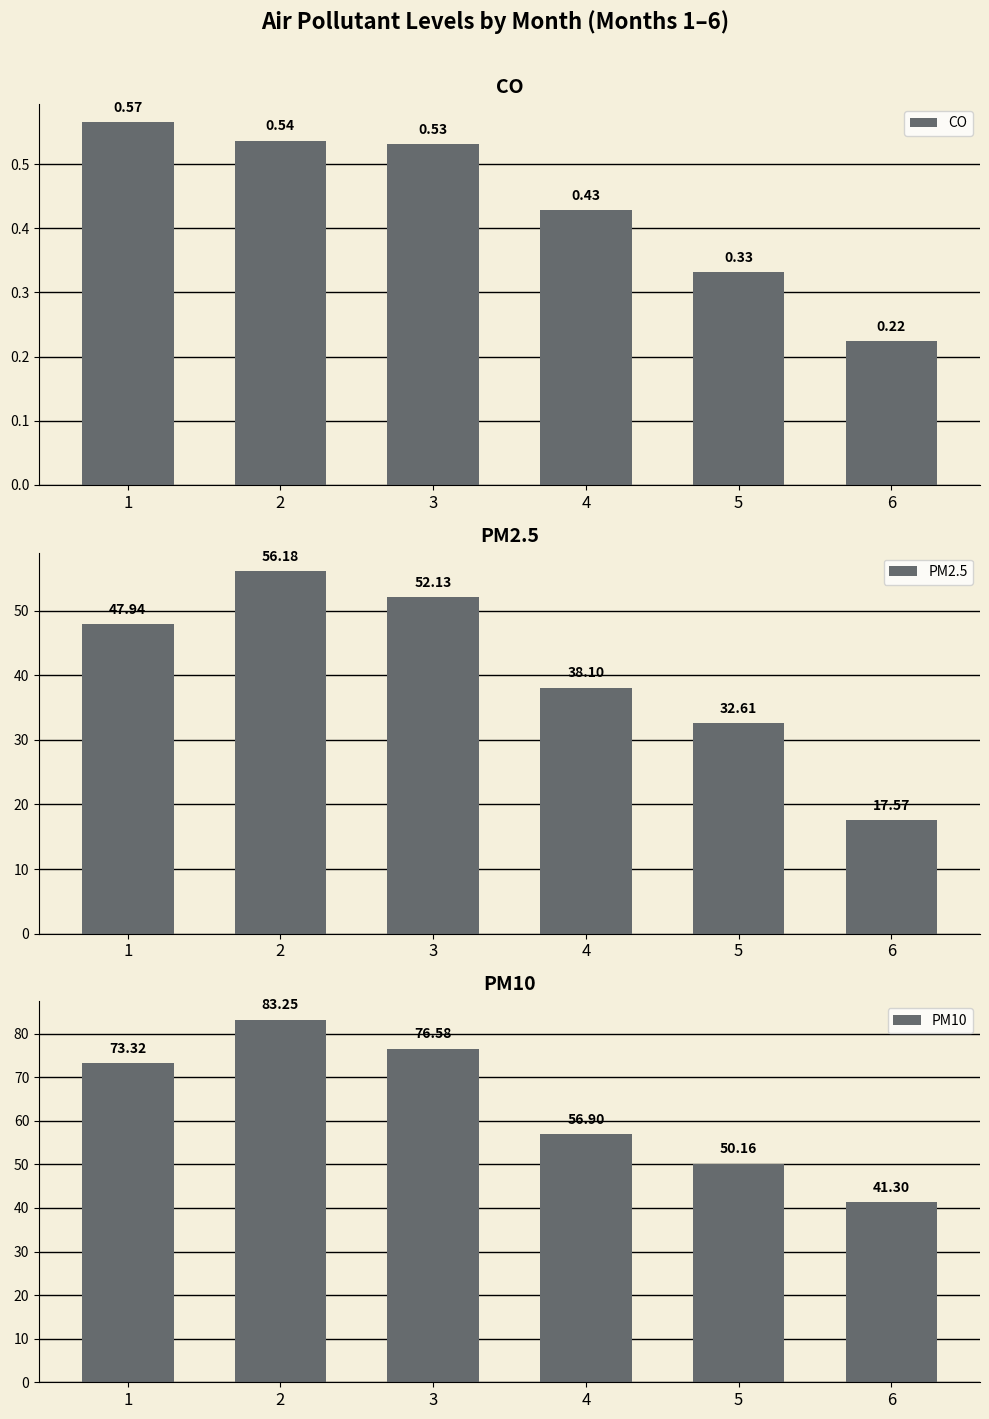

At which label is PM2.5 closest to 36?

4